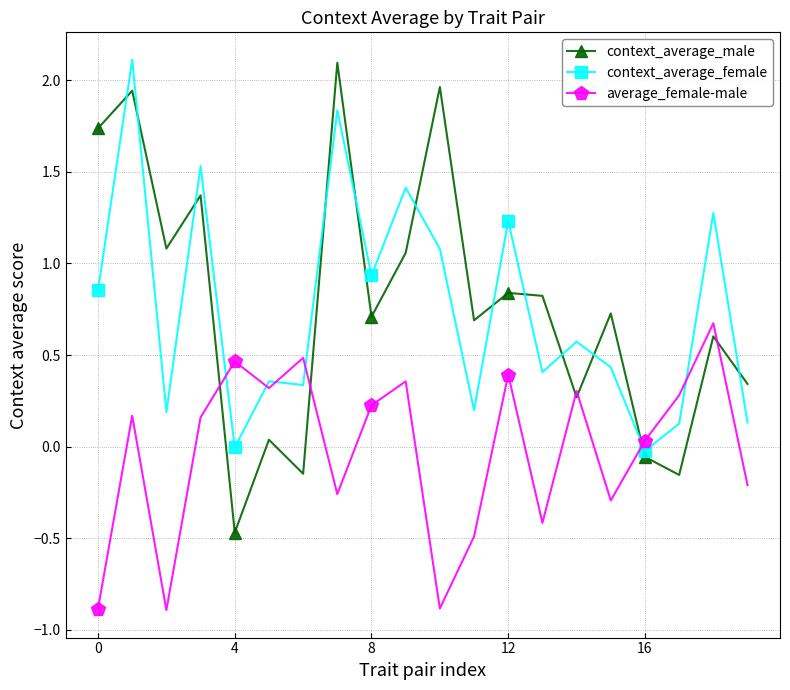

At how many categories does at least one series exceed 1?

9